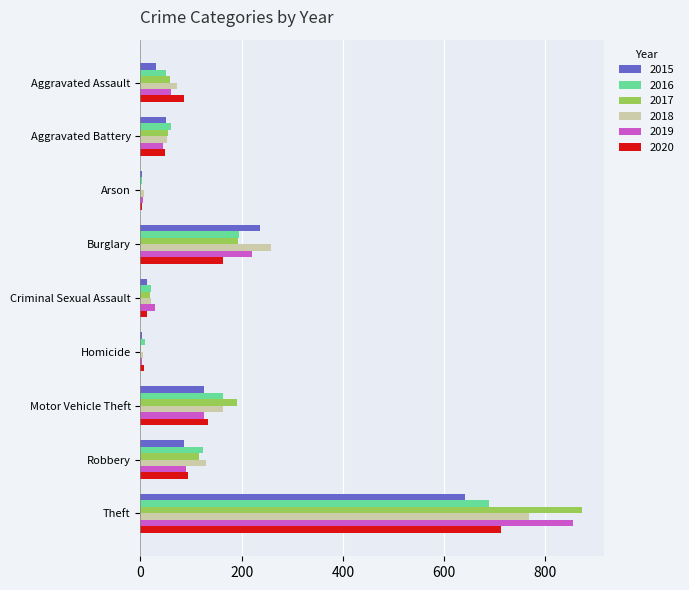

How many categories are shown in the chart?

9